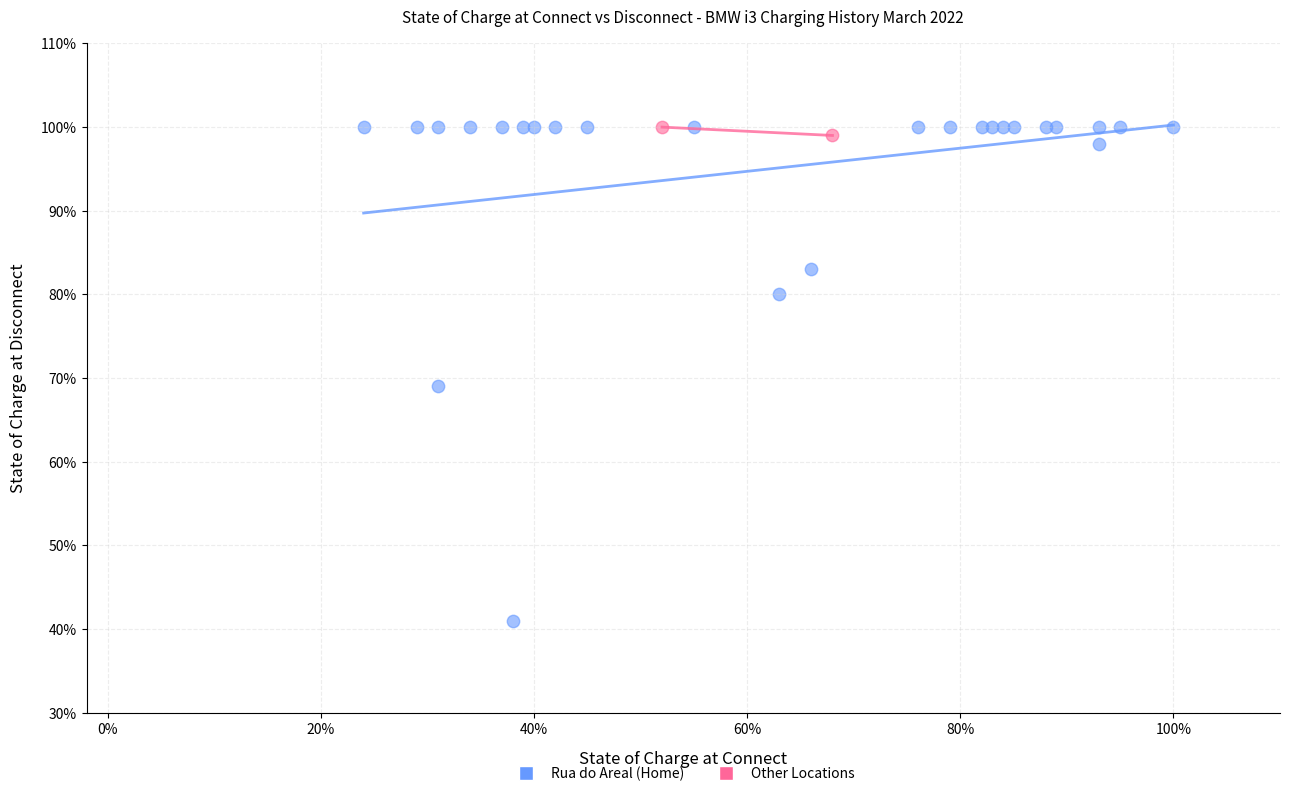

Which series reaches the minimum Y coordinate?

Rua do Areal (Home)